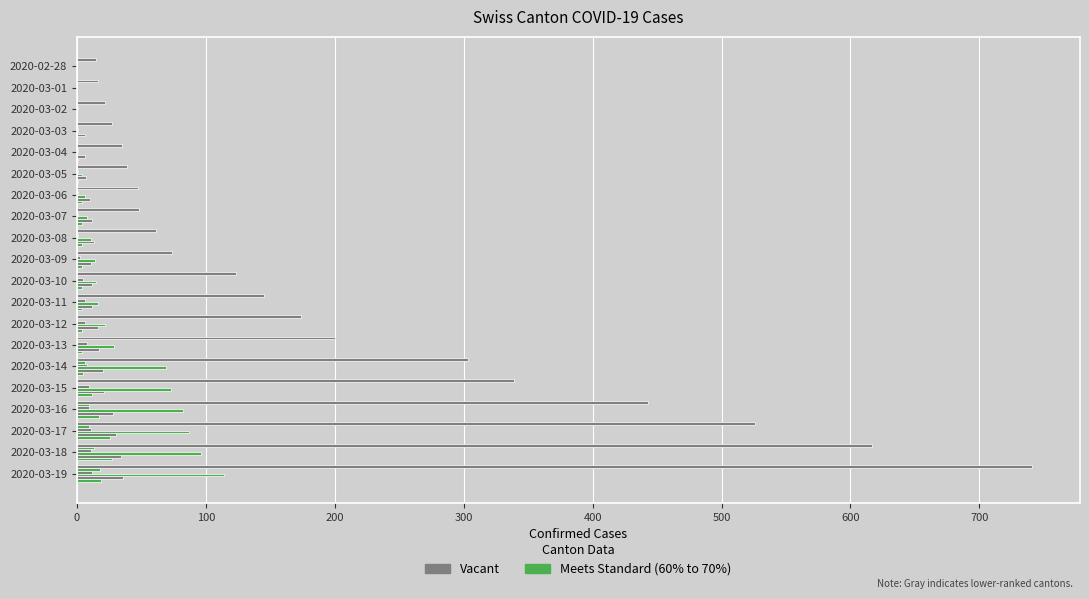

Count the number of categories in the chart.

20